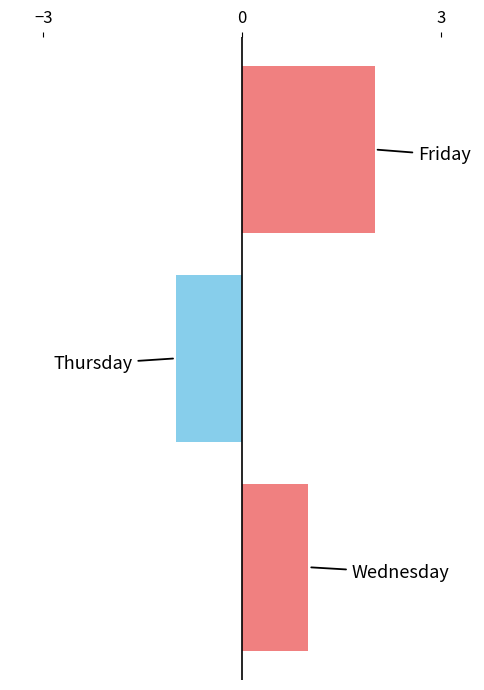

Reading bottom to top, extract all data points from this chart.

1	-1	2